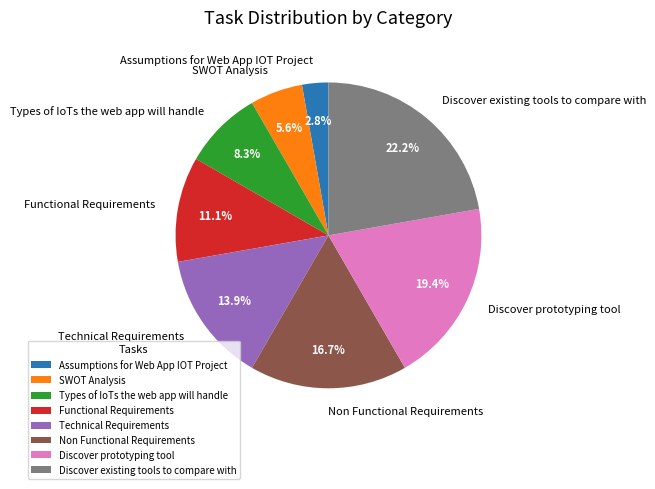

To the nearest percent, what is the average slice percentage?

12%